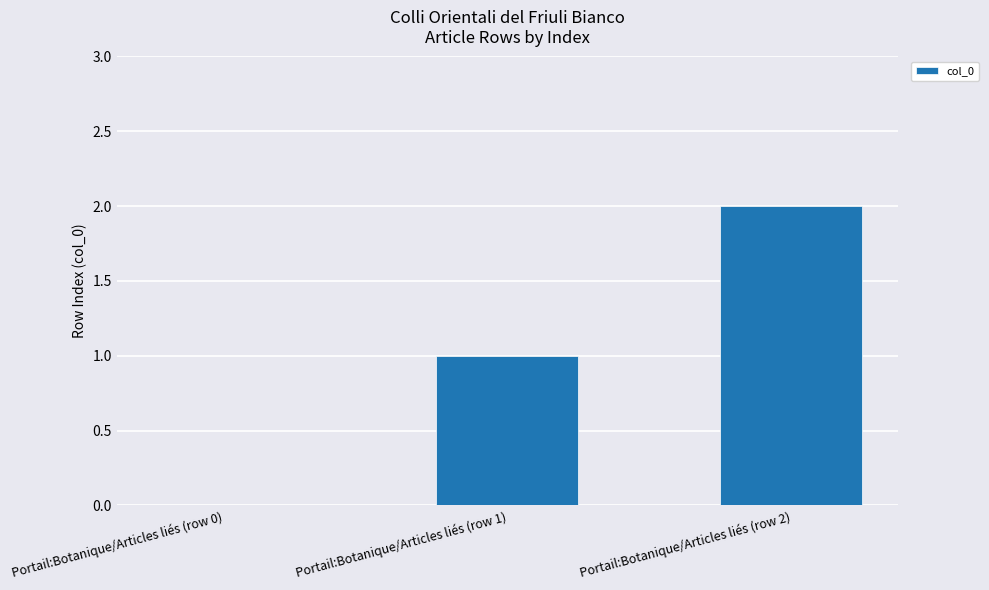

How many positive values are there?

2